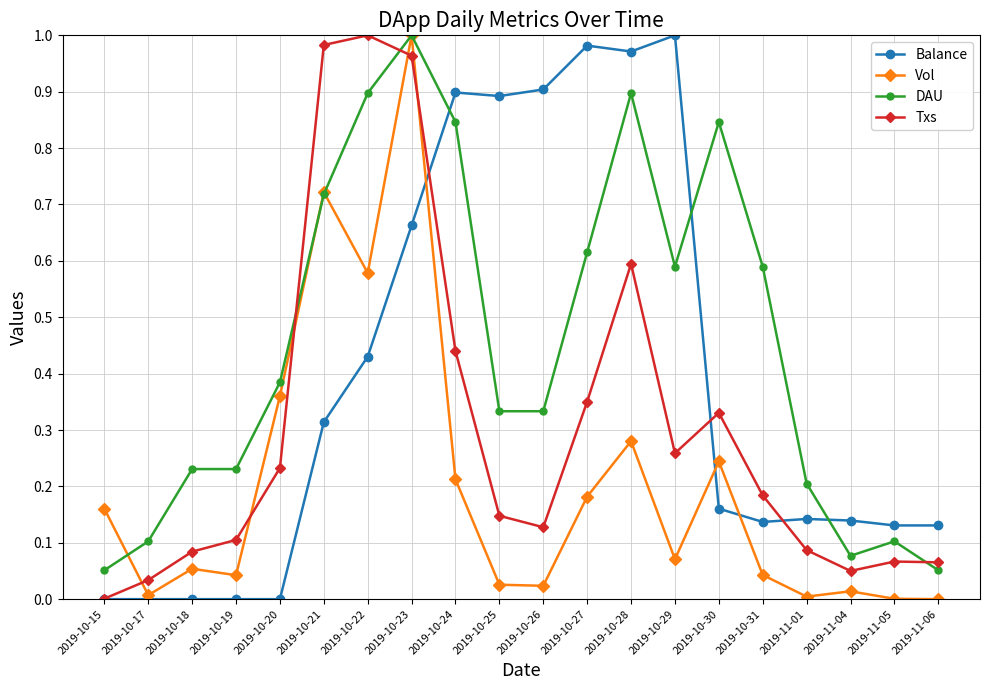

Which category has the highest value in the Vol series?

2019-10-23